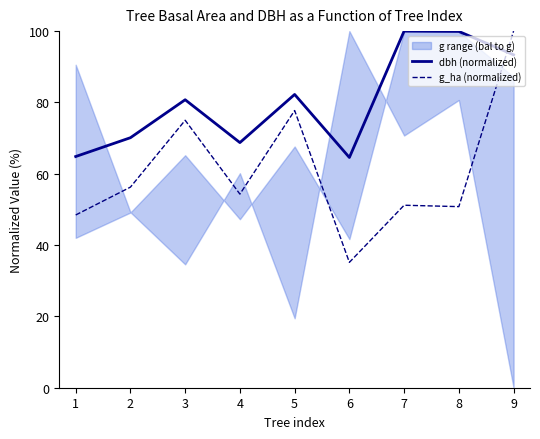

Reading right to left, extract all data points from this chart.

dbh (normalized): 9=93.4	8=99.9	7=100.0	6=64.6	5=82.2	4=68.7	3=80.8	2=70.1	1=64.8
g_ha (normalized): 9=100.0	8=50.8	7=51.2	6=35.2	5=77.7	4=54.3	3=75.0	2=56.2	1=48.4